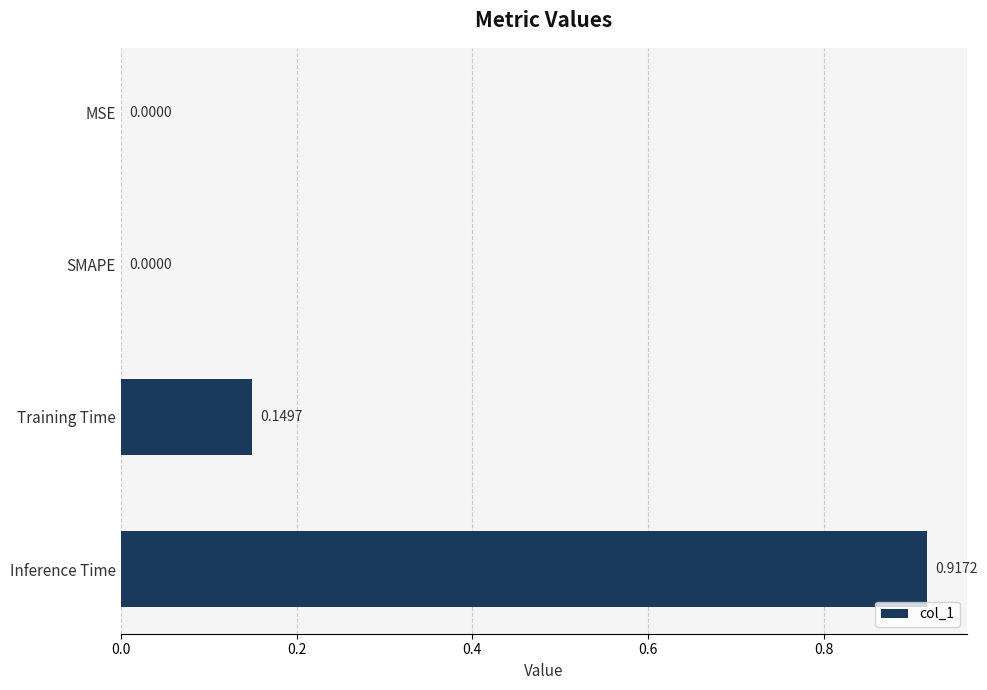

What is the average value?

0.3